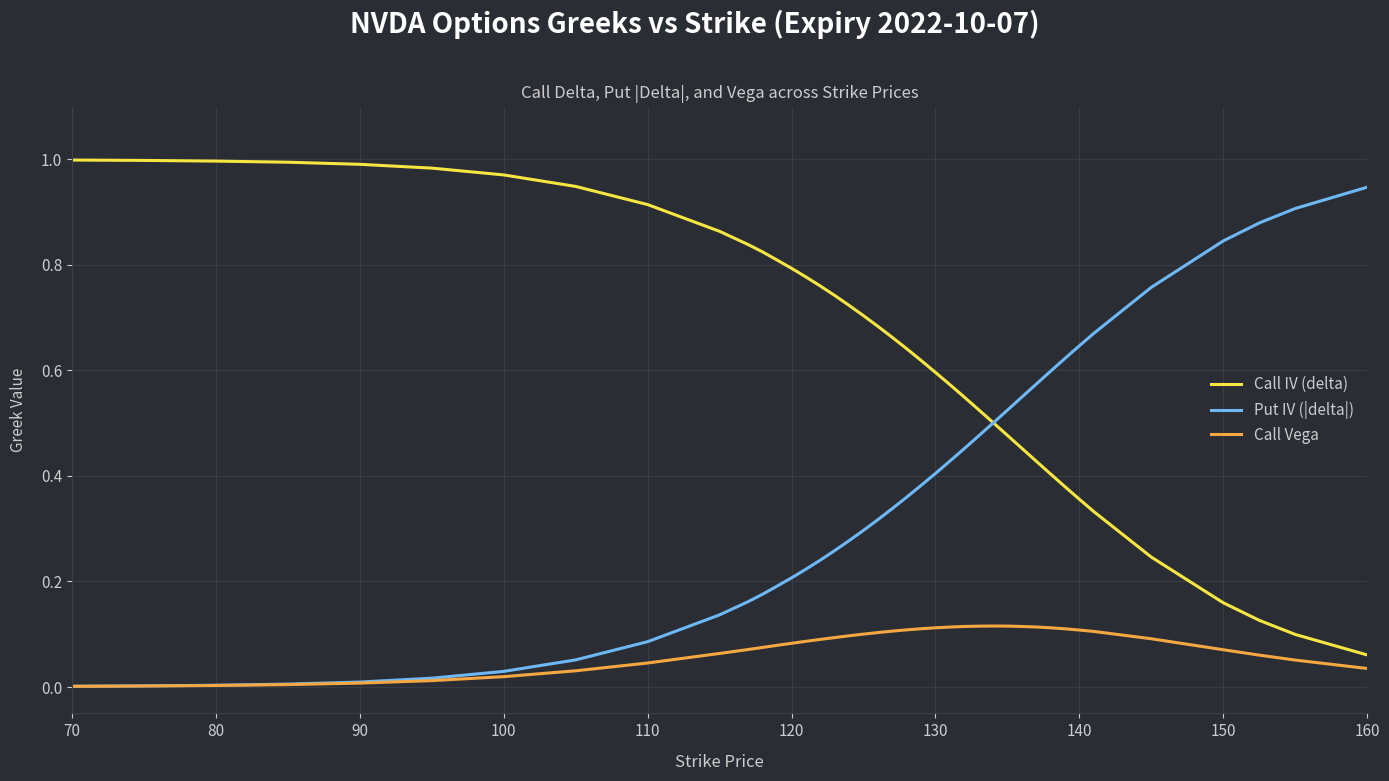

Which series has the largest total across all categories?

Call IV (delta)